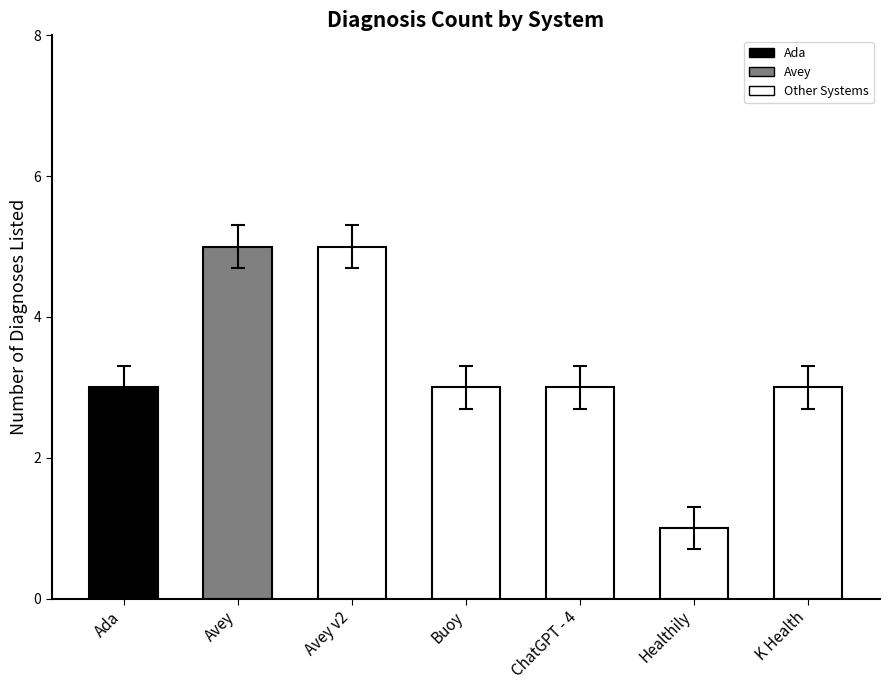

Reading left to right, transcribe all the data shown in this chart.

3	5	5	3	3	1	3